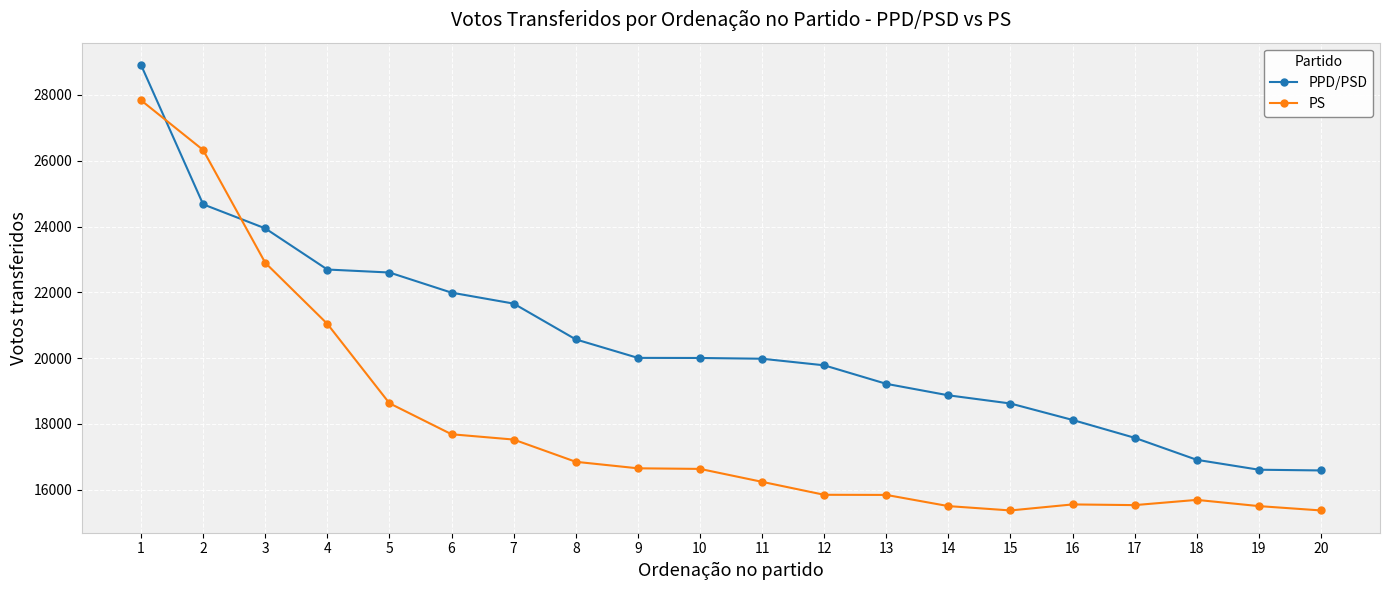

Between 5 and 9, which series saw the biggest shift?

PPD/PSD